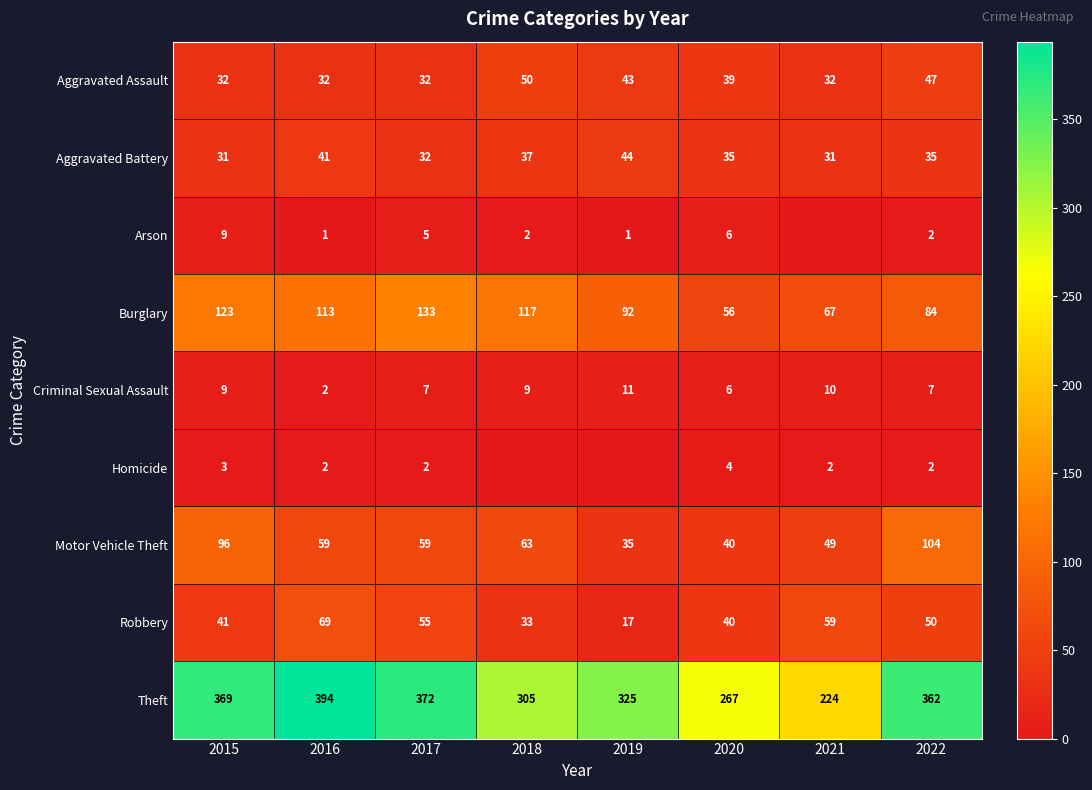

At which label does Burglary reach its peak?

2017